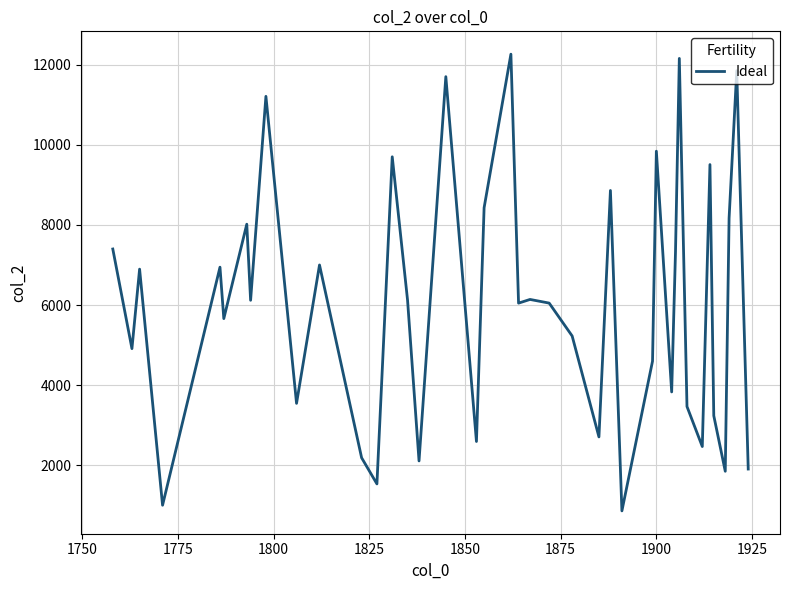

What is the minimum value shown in the chart?

867